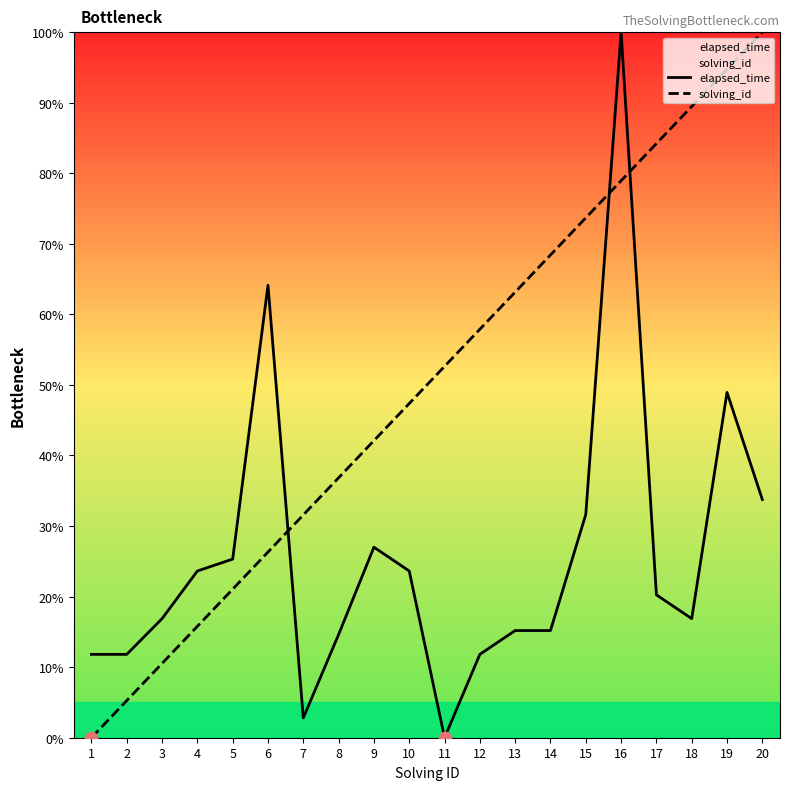

At which category is the sum across all series the highest?

16